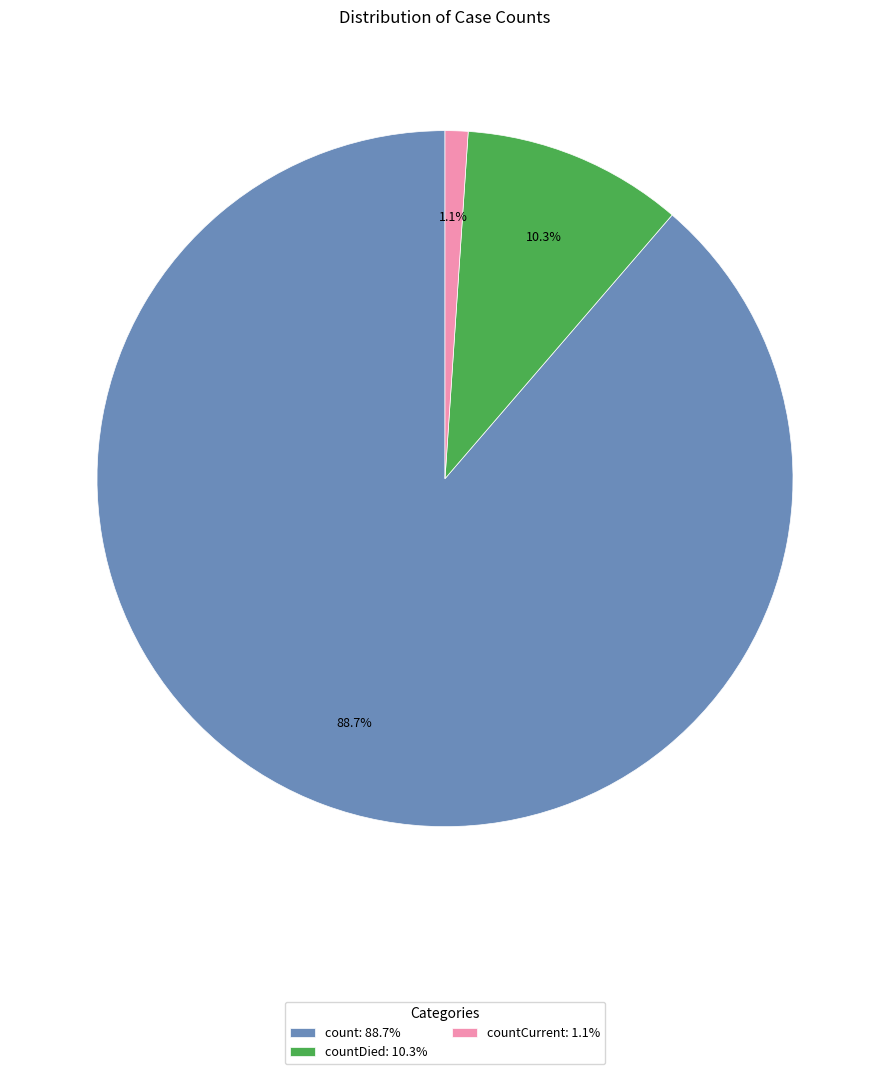

What is the majority slice?

count: 88.7%